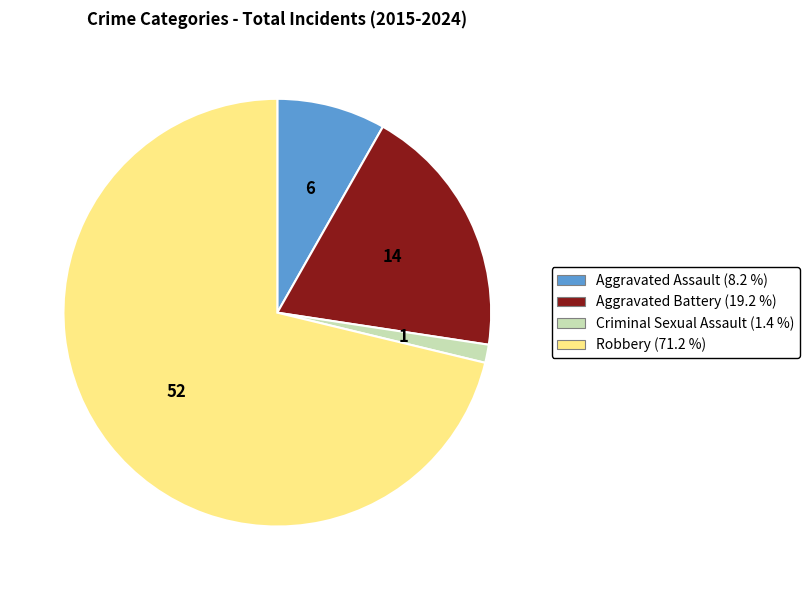

Which category has the smallest portion of the pie?

Criminal Sexual Assault